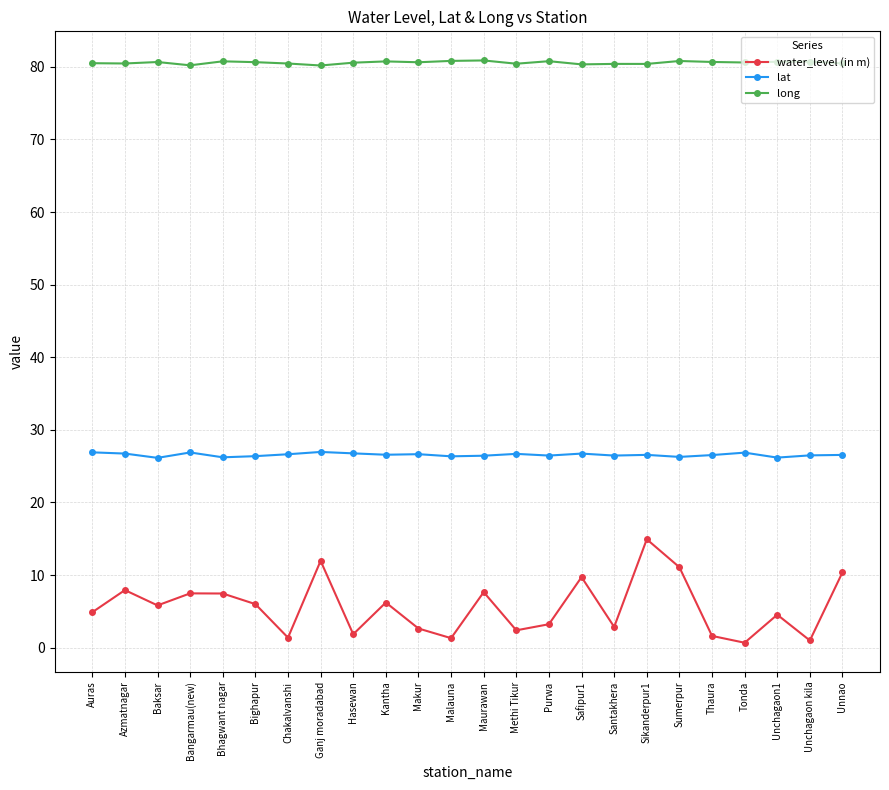

Which series has the widest spread of values?

water_level (in m)